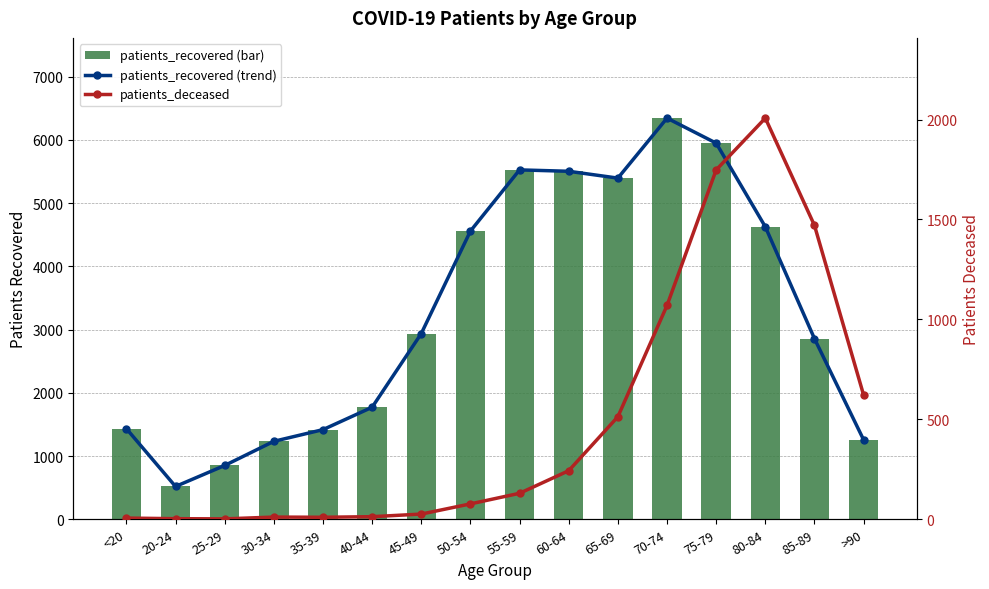

At which label does patients_deceased first exceed 130?

60-64